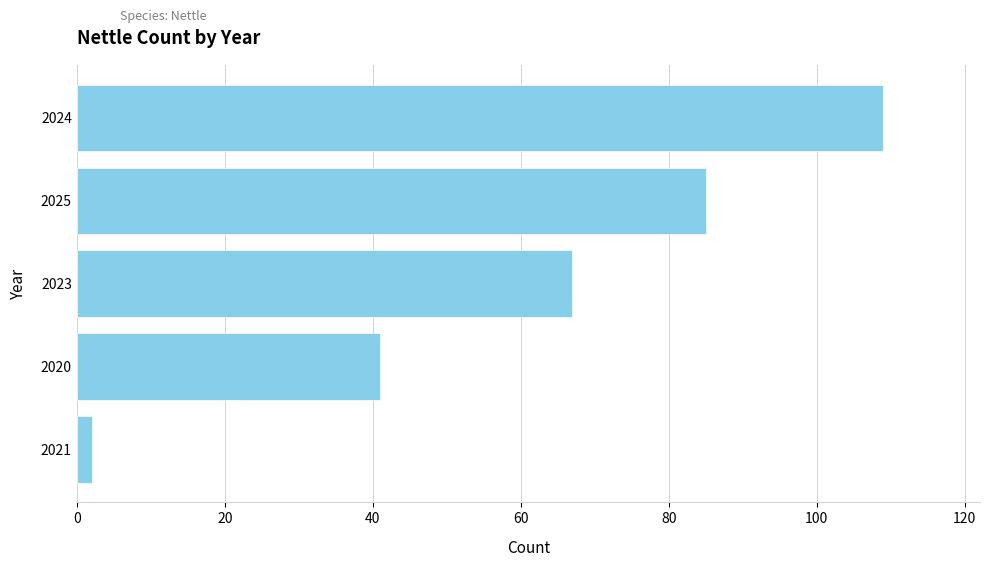

What is the change in value from 2020 to 2024?

+68